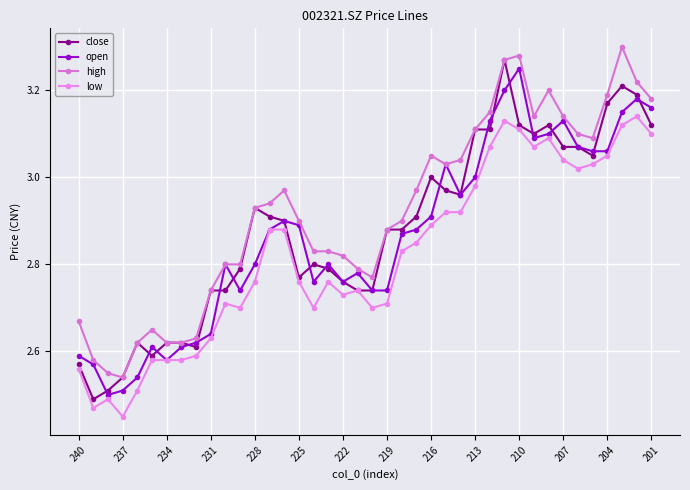

How many categories are shown in the chart?

40